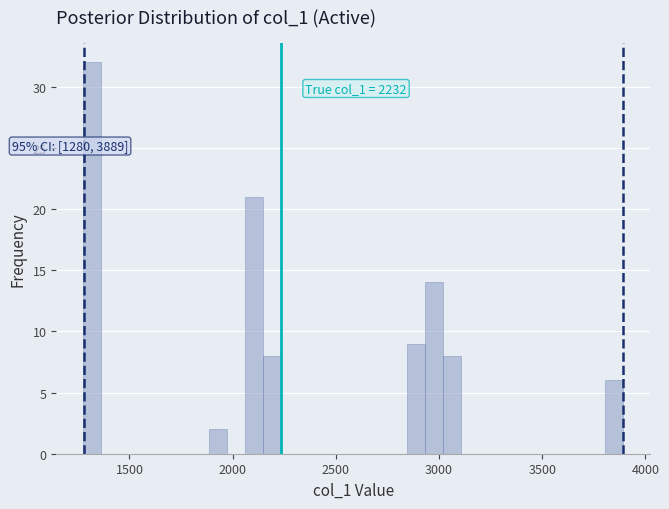

Read against the x-axis, roughly where is the centre of the tallest bar?

1300